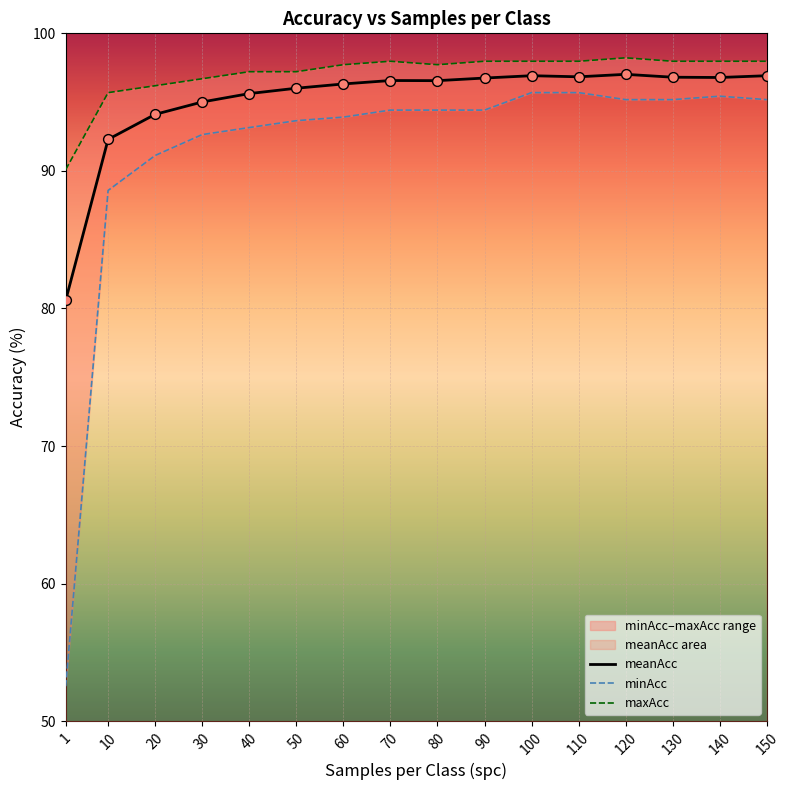

Which series has the largest total across all categories?

maxAcc